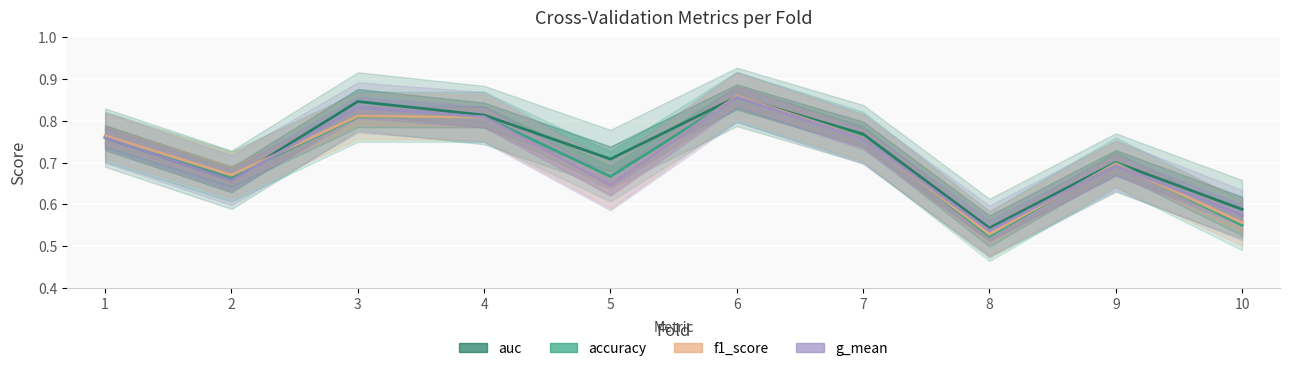

What is the total value across all series at 5?

2.7